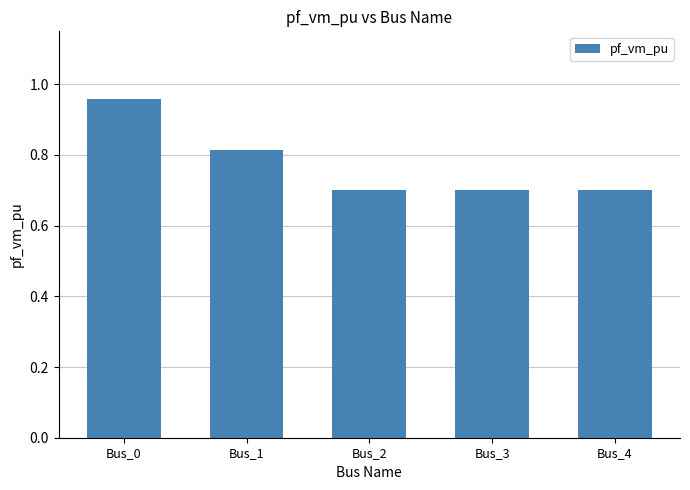

What is the minimum value shown in the chart?

0.7